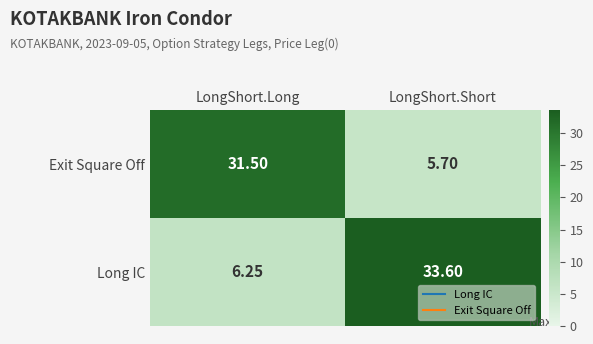

At which label does Exit Square Off first exceed 31?

LongShort.Long